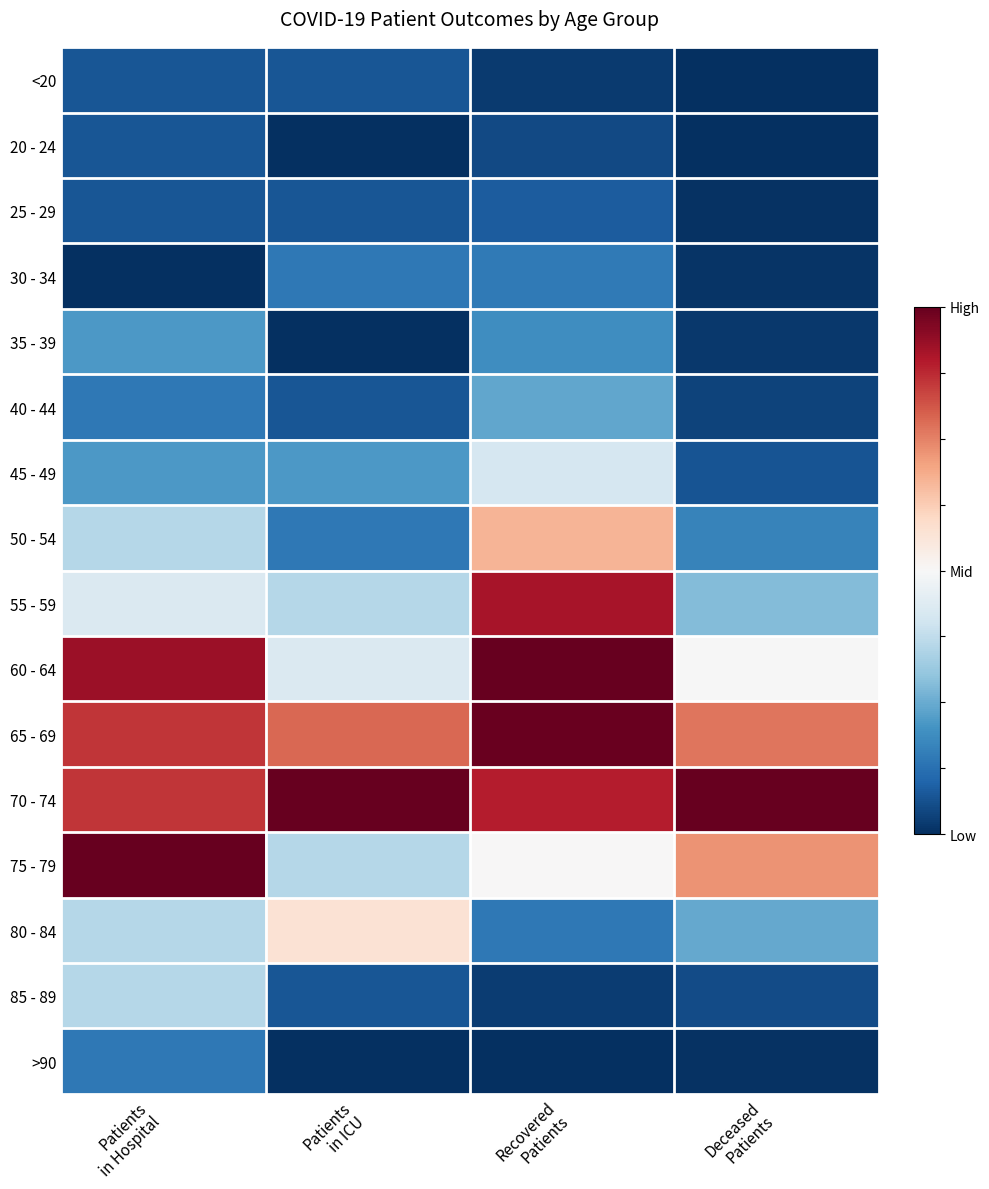

What is the spread (max minus min) of values at Patients
in ICU?

2.0